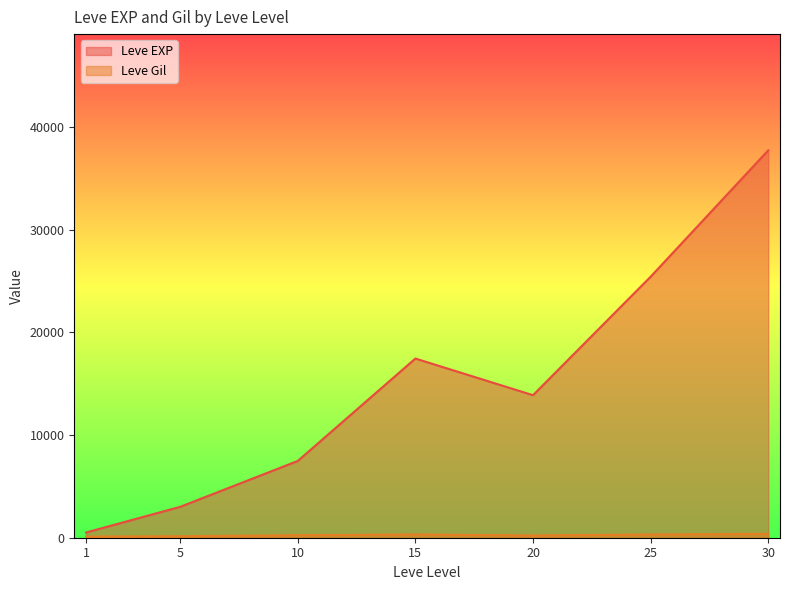

Which series has the largest total across all categories?

Leve EXP